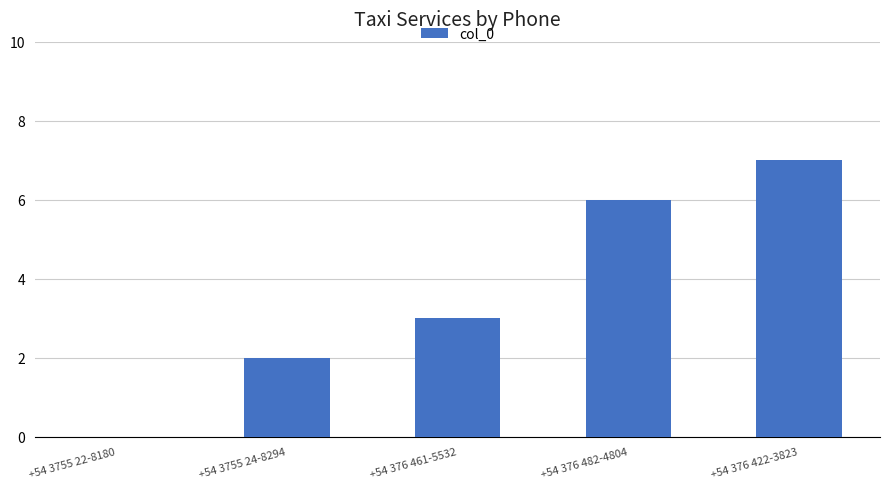

At which category does the chart reach its peak across all series?

+54 376 422-3823